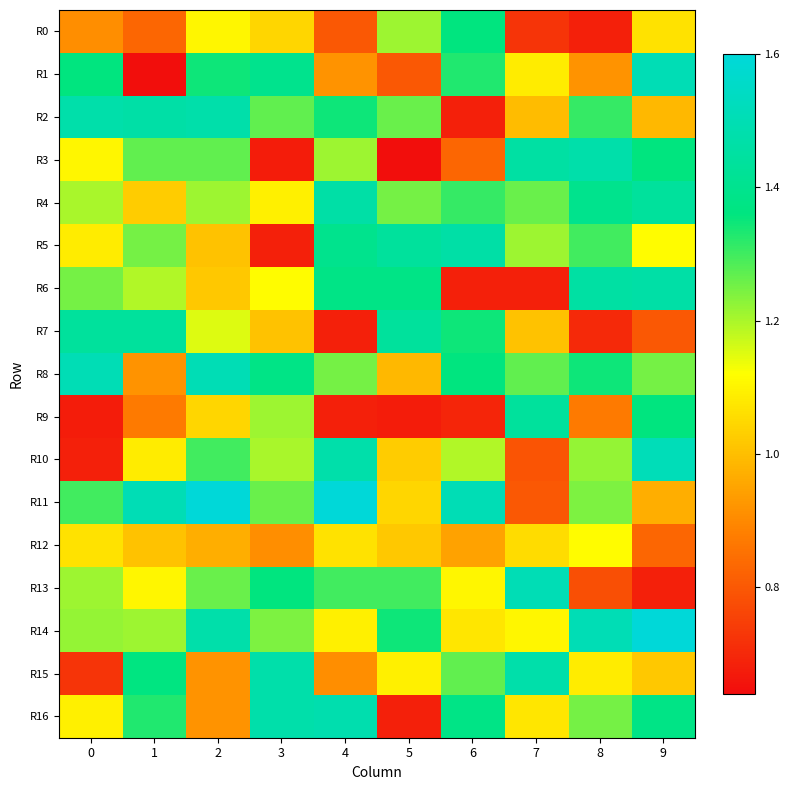

At 0, list the series in order from smallest to largest.

R9, R10, R15, R0, R12, R5, R16, R3, R4, R13, R14, R6, R11, R1, R7, R2, R8